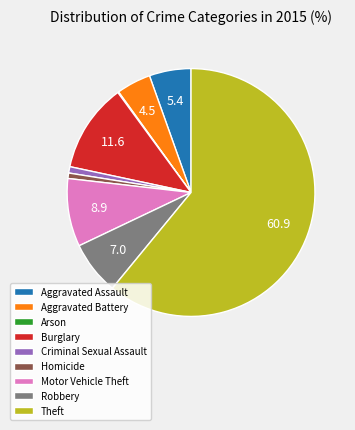

Which category has the biggest portion of the pie?

Theft